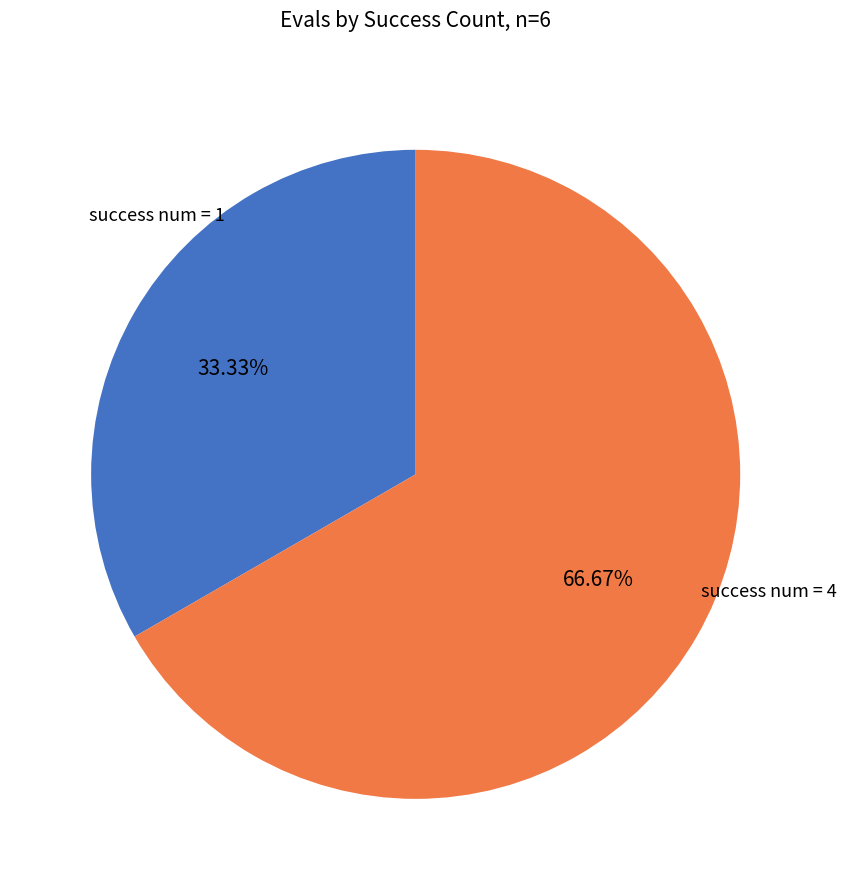

Does any single category account for the majority?

Yes